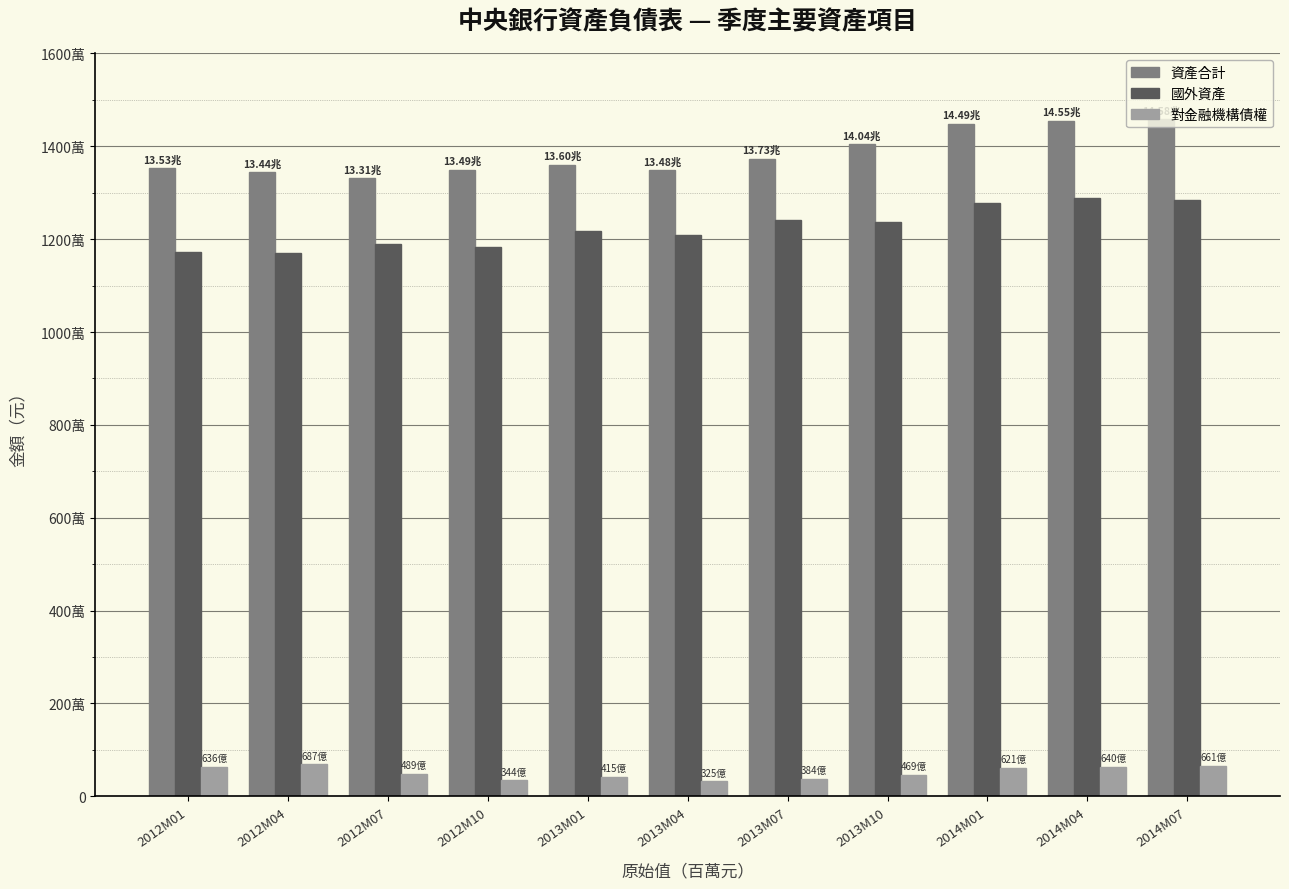

Which has a higher value, 2013M10 or 2014M01?

2014M01